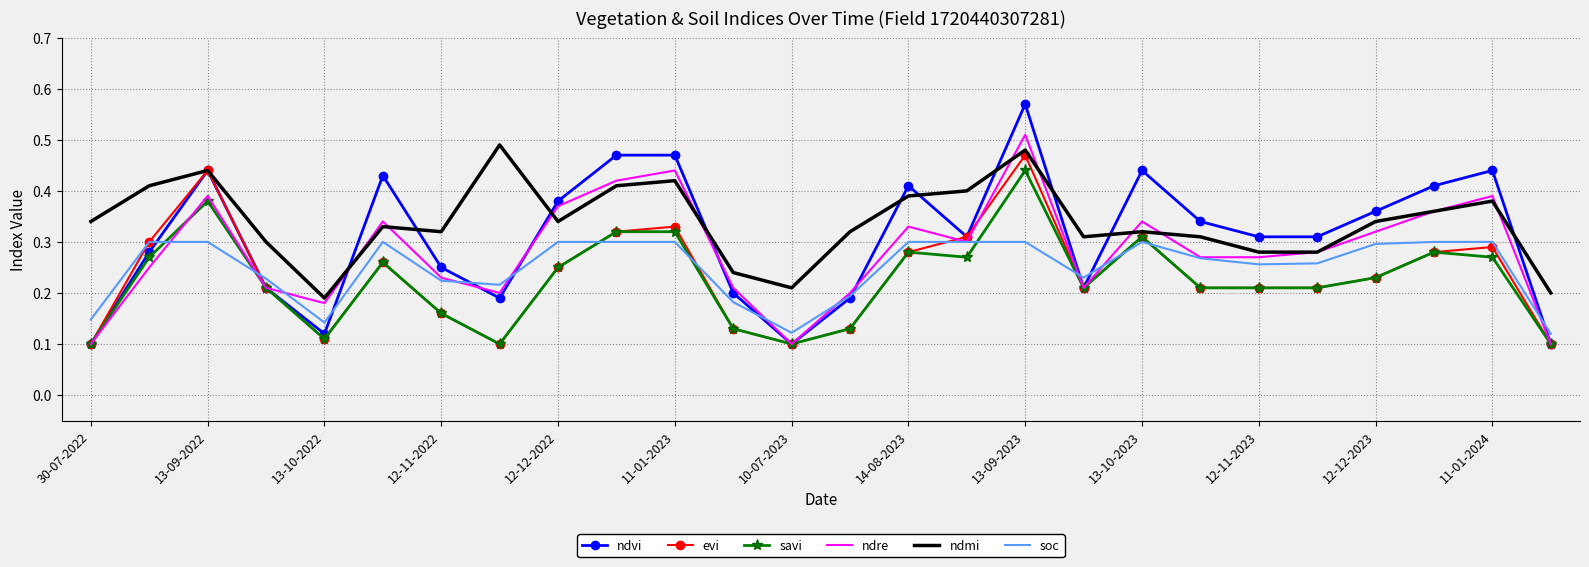

Which series has the widest spread of values?

ndvi